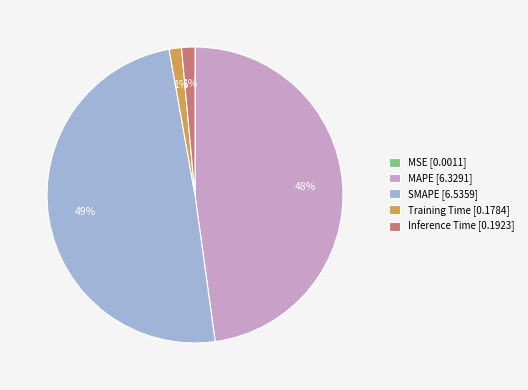

Which has a higher value, MAPE or Training Time?

MAPE